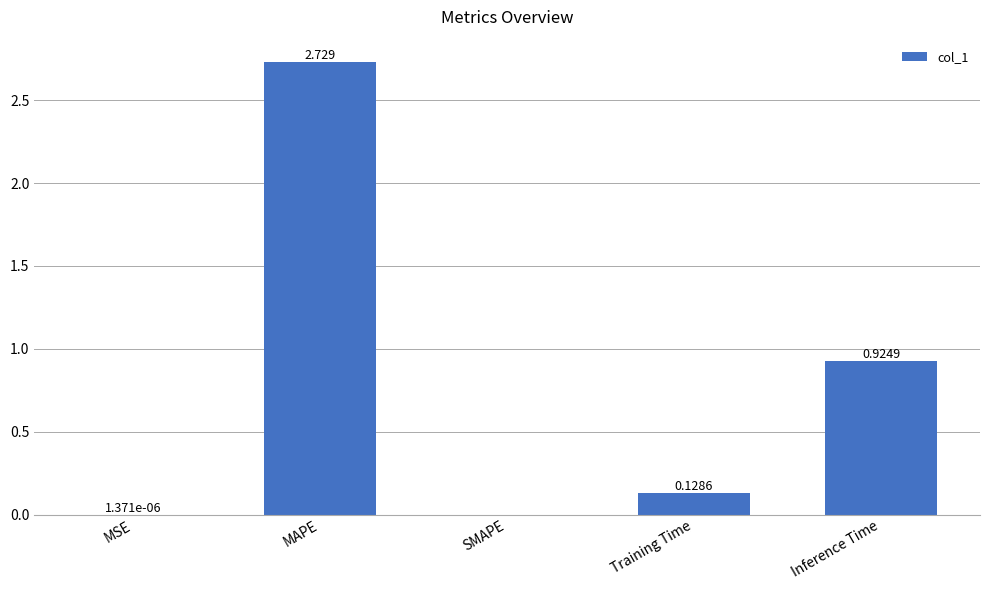

The value at MAPE is 3.7. True or false?

False